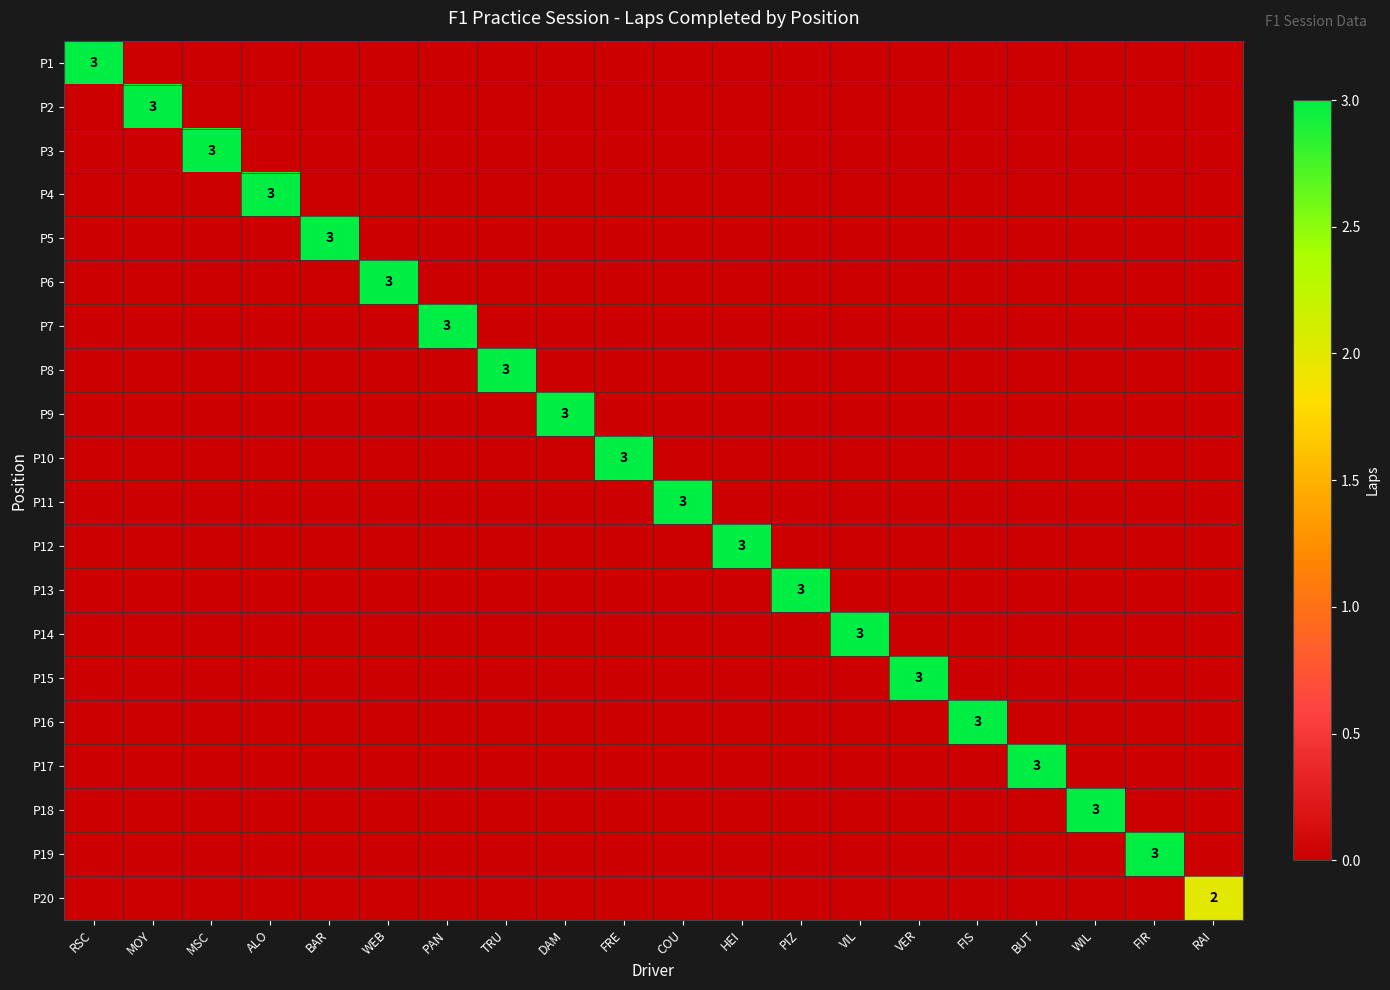

True or false: P19 has a value of 1 at FIR.

False